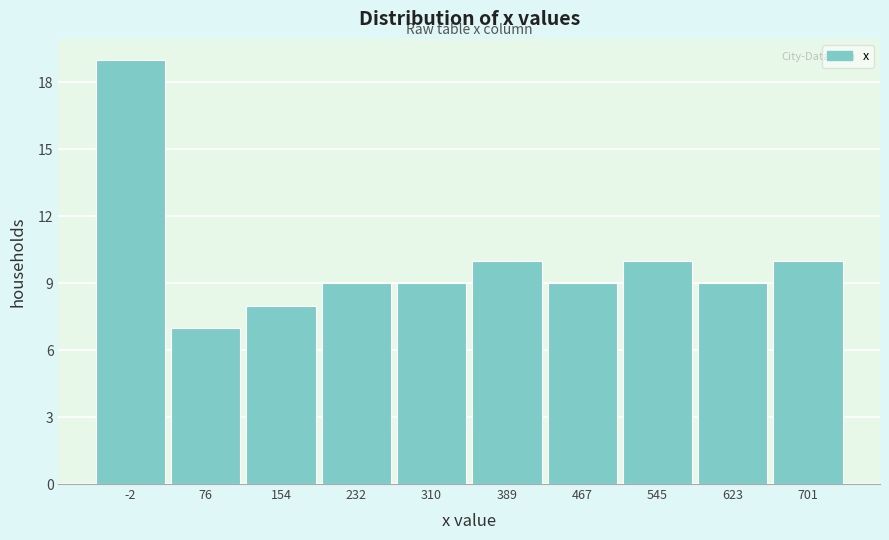

Reading left to right, extract all data points from this chart.

19	7	8	9	9	10	9	10	9	10